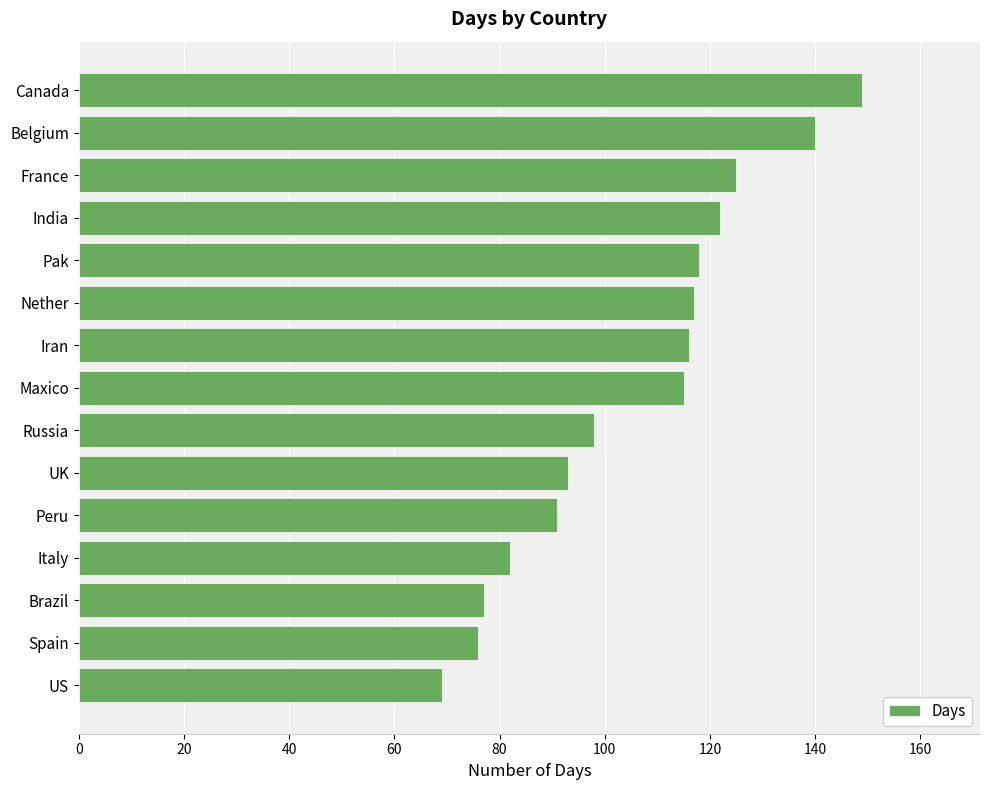

What is the change in value from UK to Belgium?

+47